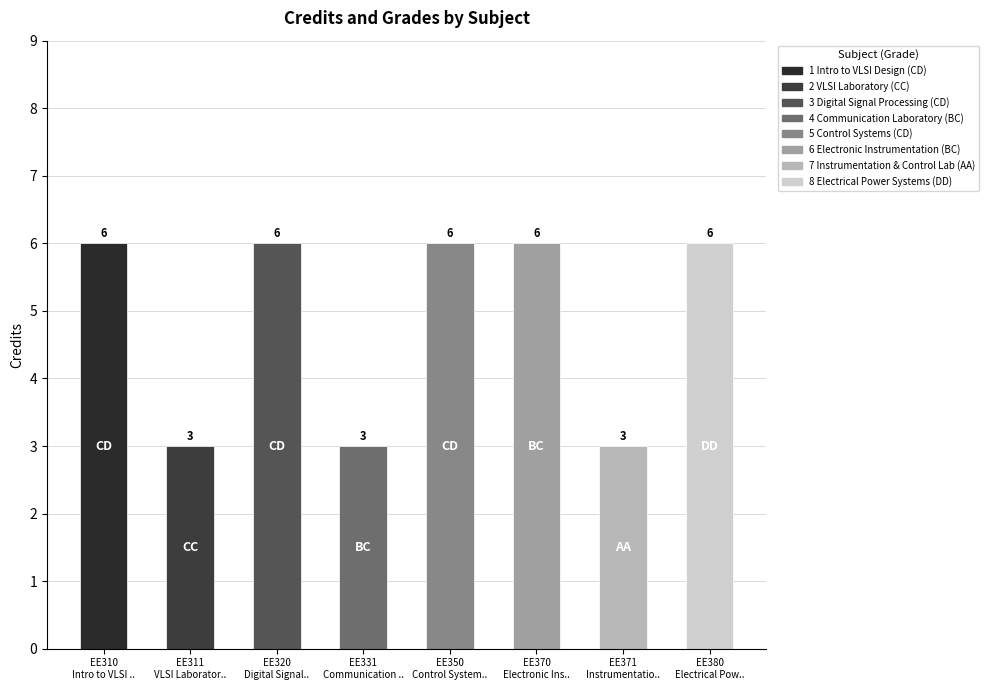

What is the average value?

5